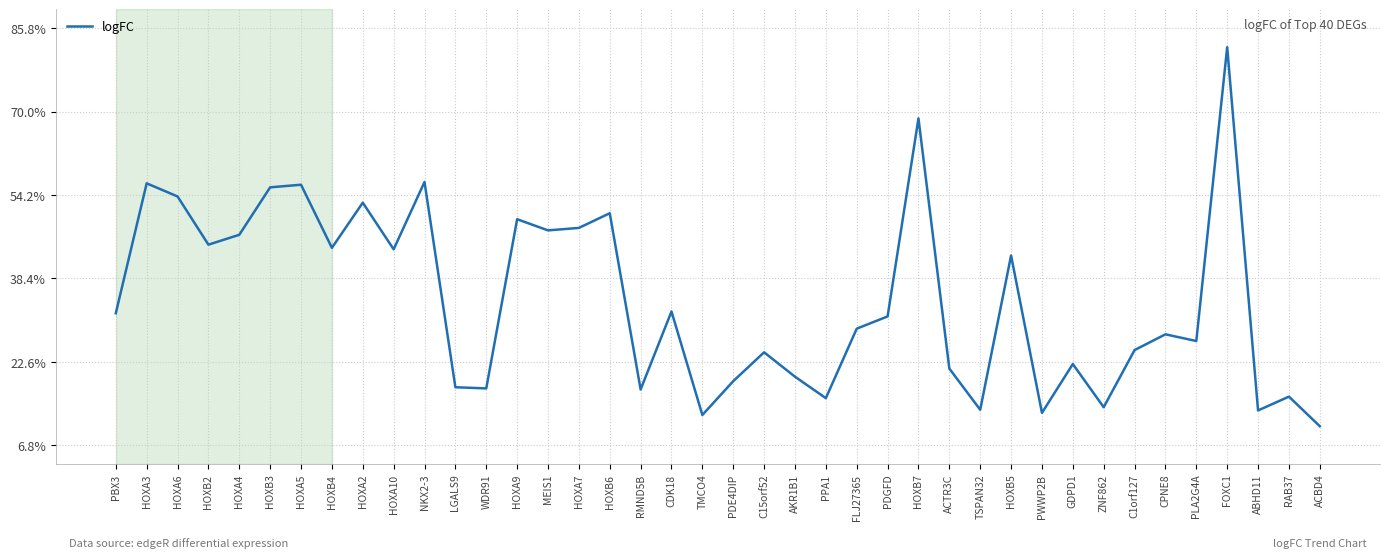

What position from the left is HOXA7?

16